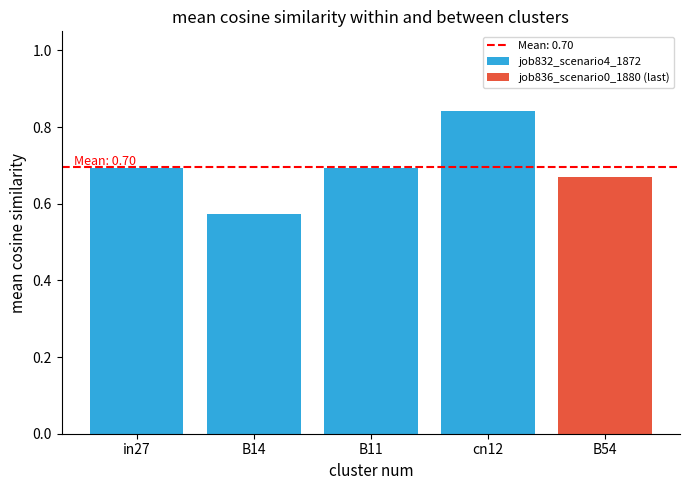

At which label is job832_scenario4_1872 closest to 0?

B14